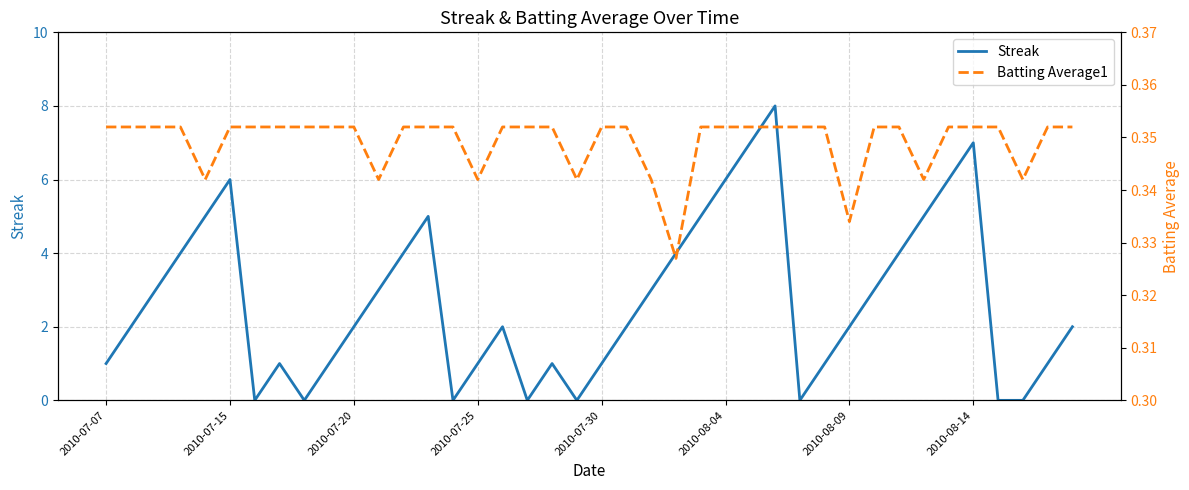

How many distinct data groups are displayed?

2